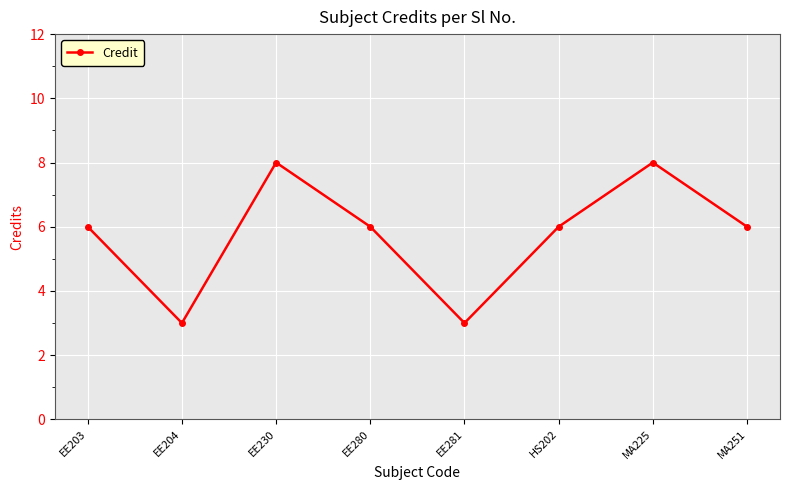

The value at HS202 is 3. True or false?

False